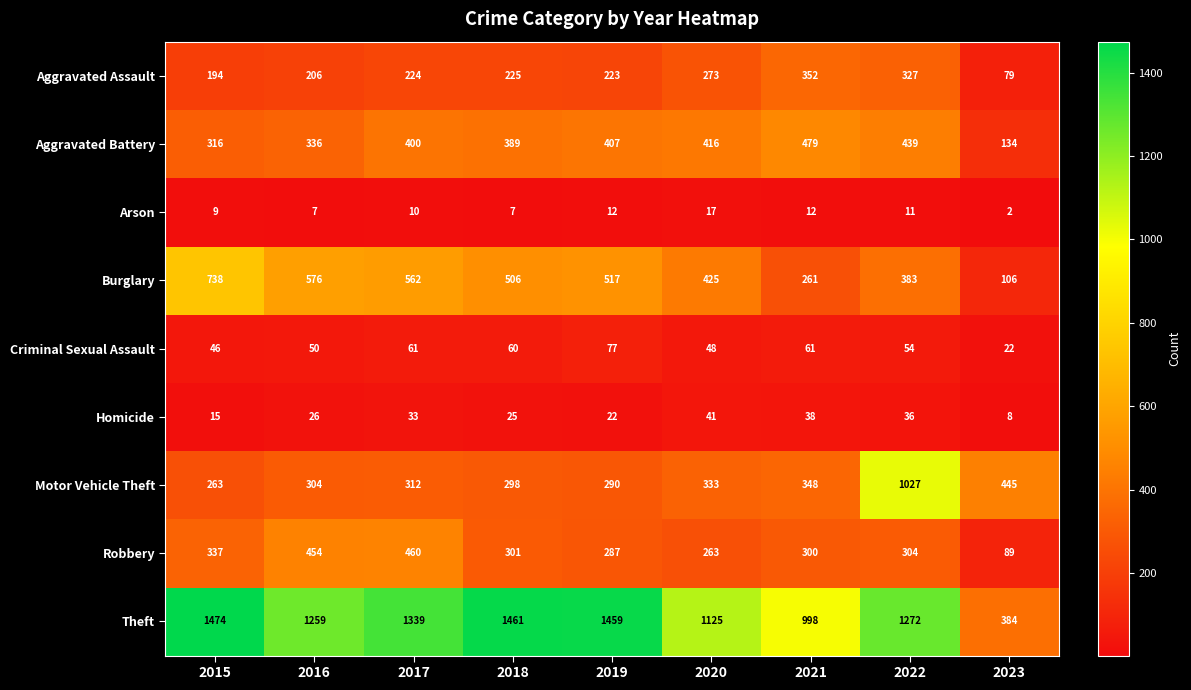

What is the difference between the Robbery values at 2021 and 2017?

160